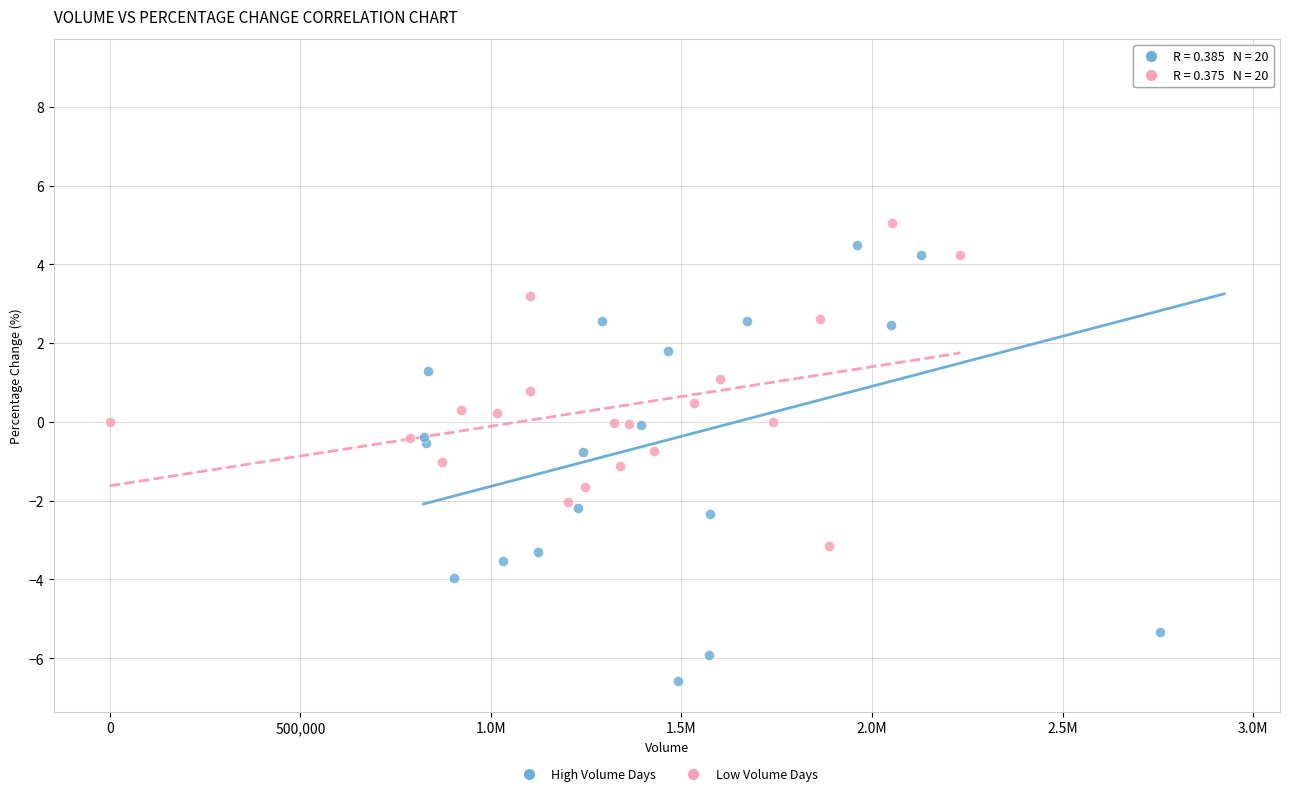

Which series has the largest Y range (max minus min)?

High Volume Days